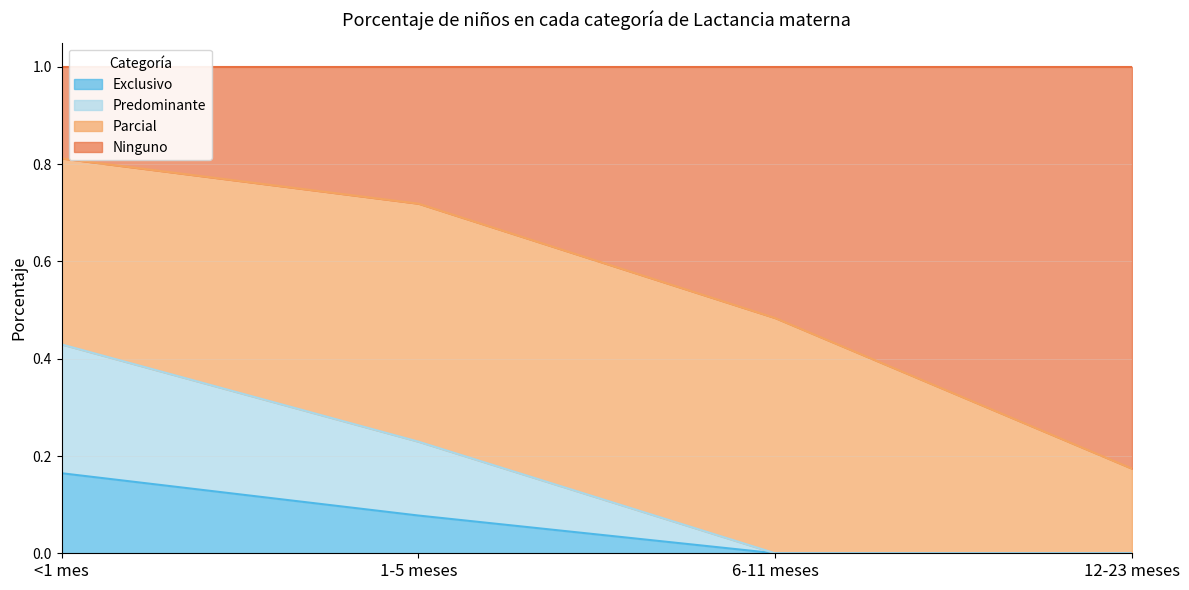

What is the label of the 3rd point from the right?

1-5 meses